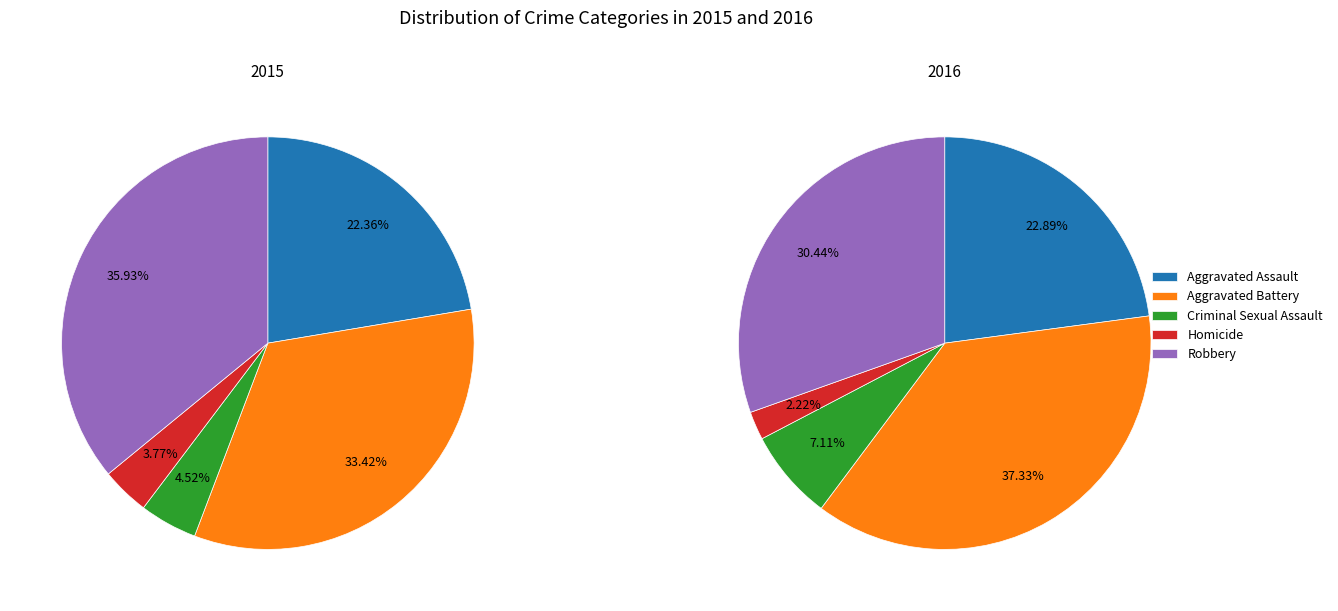

Does any single category account for the majority?

No